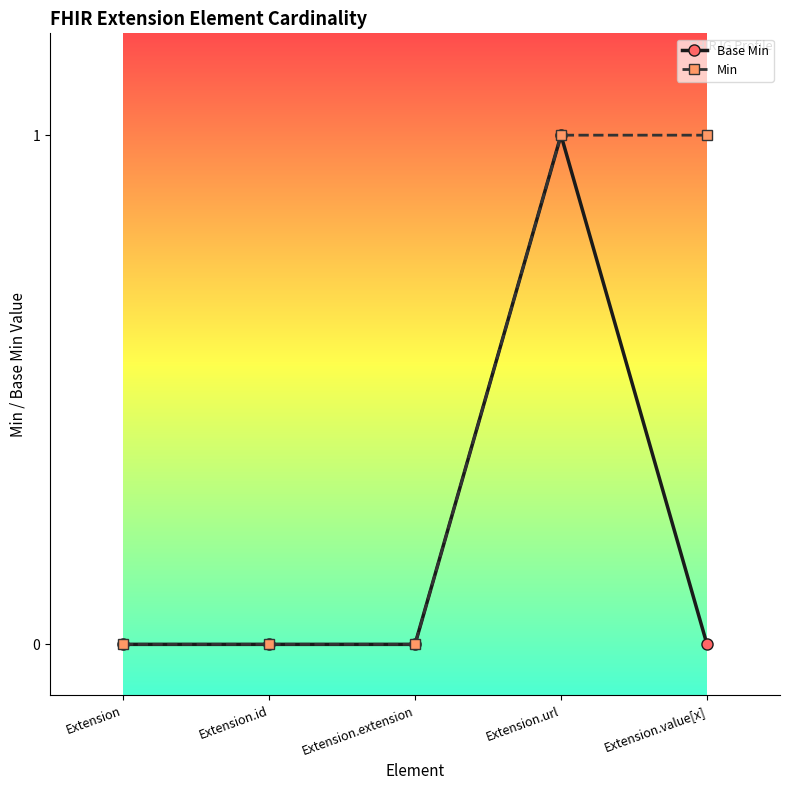

How many lines are shown in the chart?

2